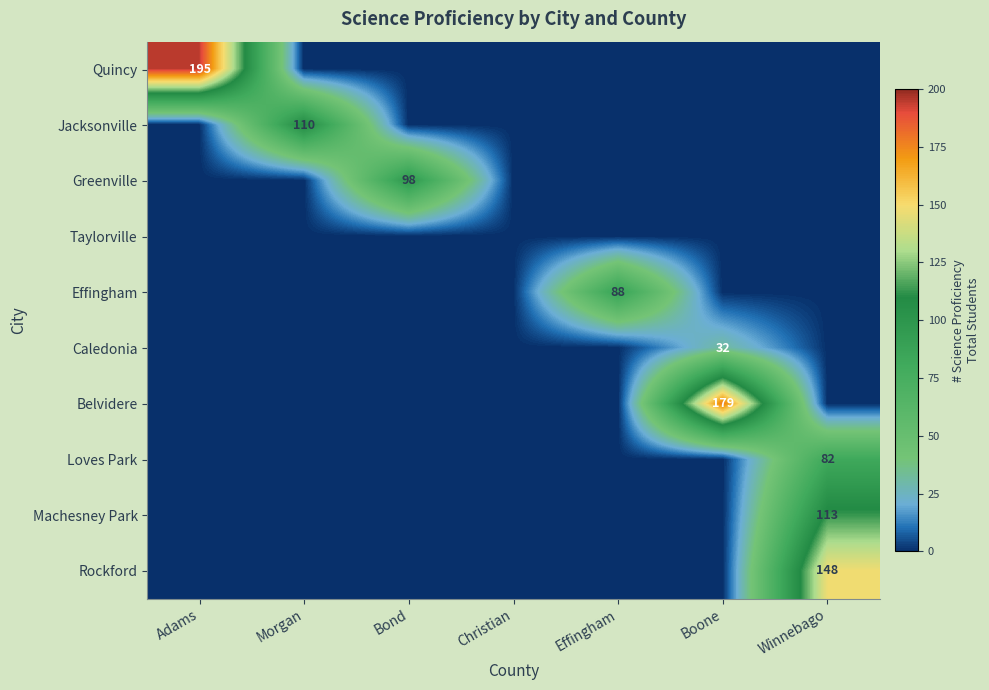

Is it true that Belvidere equals 116 at Boone?

False